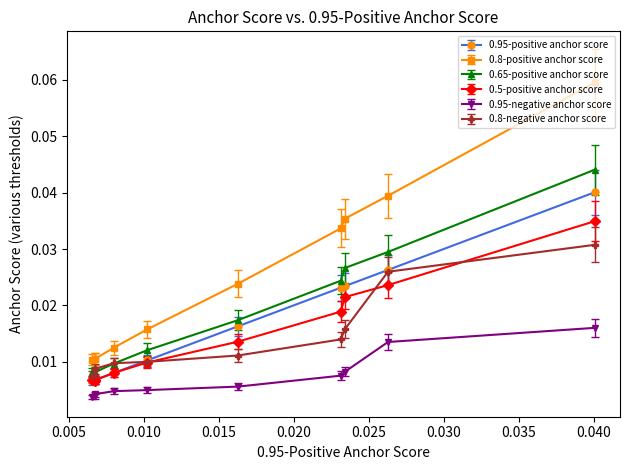

True or false: 0.8-negative anchor score and 0.95-negative anchor score intersect in this chart.

False